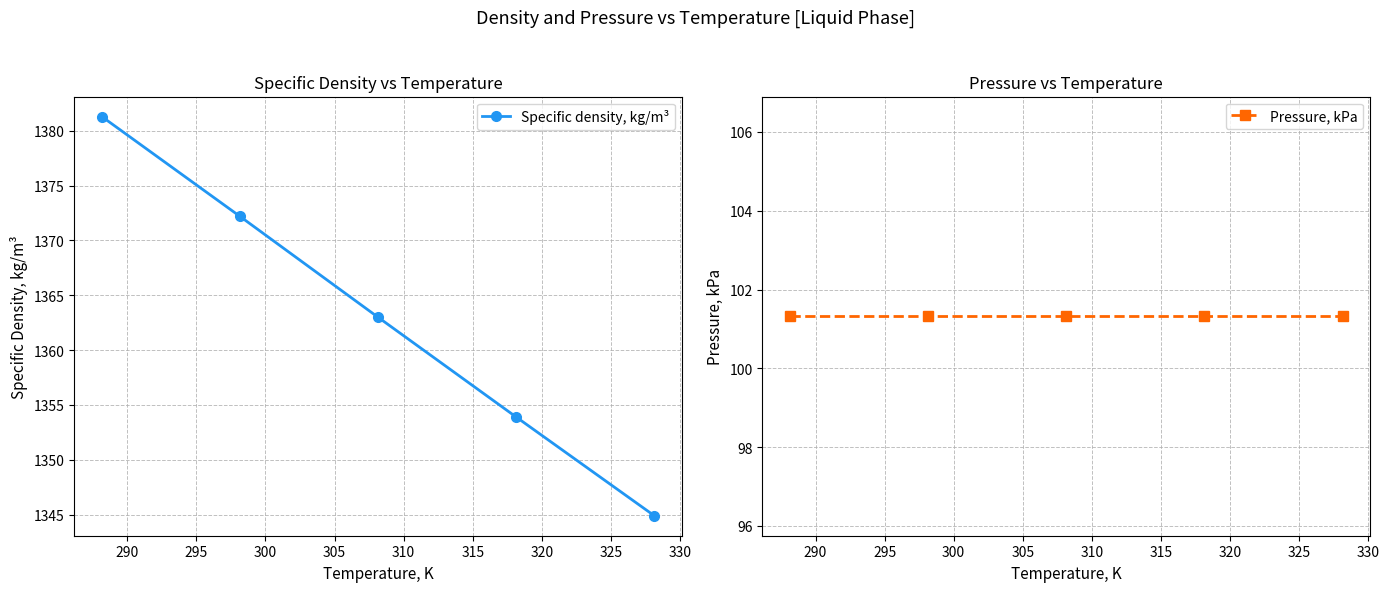

What is the minimum value for Specific density, kg/m³?

1344.9